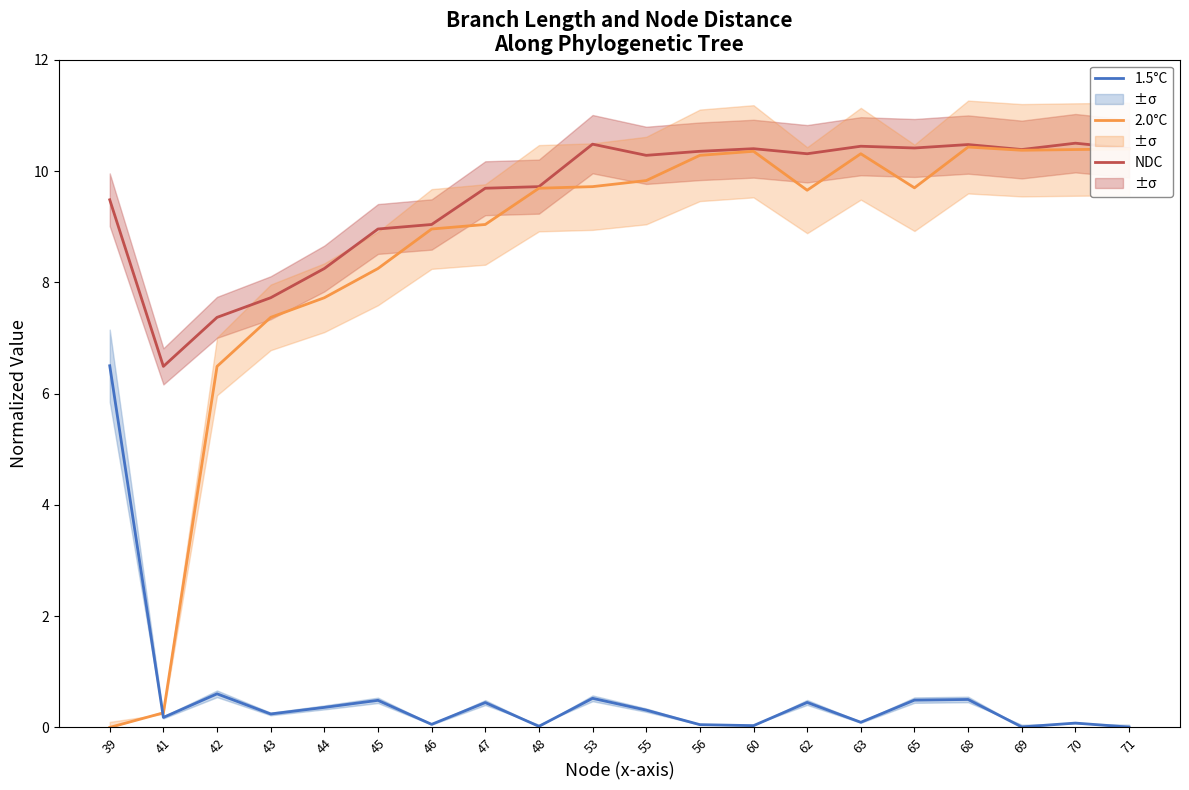

What is the value of the 1.5°C point at the 16th from the left?

0.5